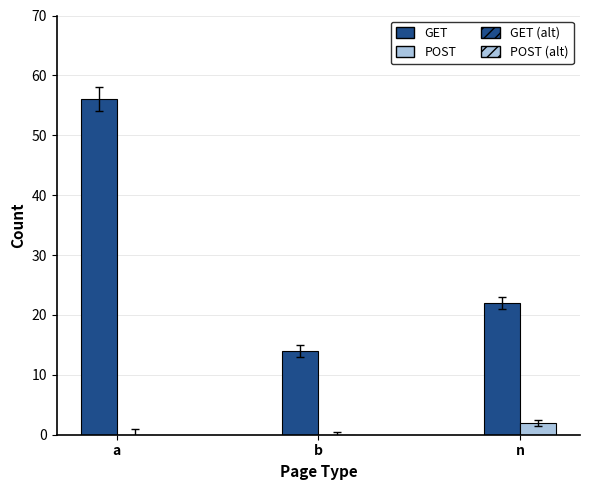

Between a and n, which series saw the biggest shift?

GET